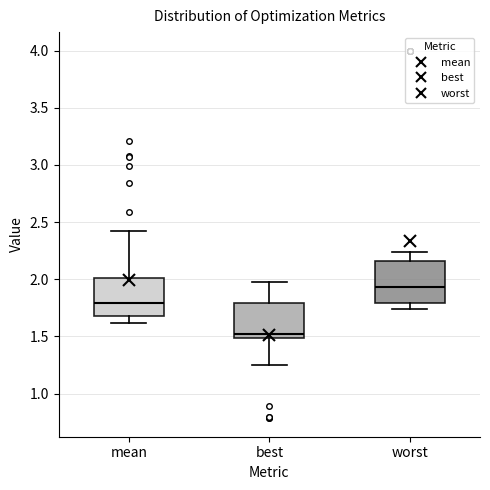

Reading left to right, transcribe this box plot: for each box, give where its median line is, the range the box spans, and where its two whiskers end, as read against the y-axis. The values are not printed on the chart, so give them approximately, as read against the axis.

mean: median 1.80, box 1.70 to 2.00, whiskers 1.60 to 2.40
best: median 1.50 (just above the box's lower edge), box 1.50 to 1.80, whiskers 1.25 to 1.95
worst: median 1.95, box 1.80 to 2.15, whiskers 1.75 to 2.25